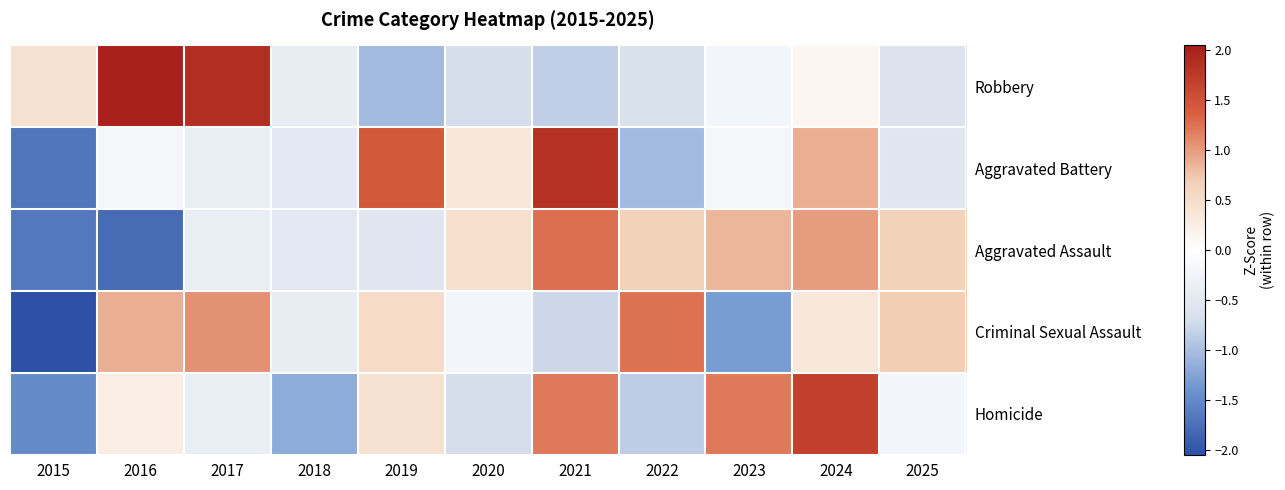

What is the total value across all series at 2016?

1.2